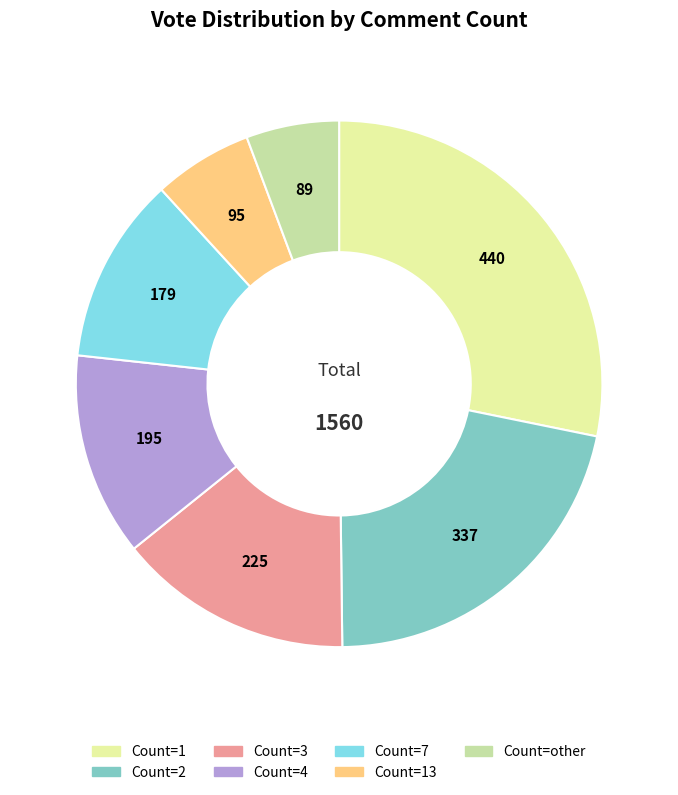

Does Count=other account for over 50% of the chart?

No